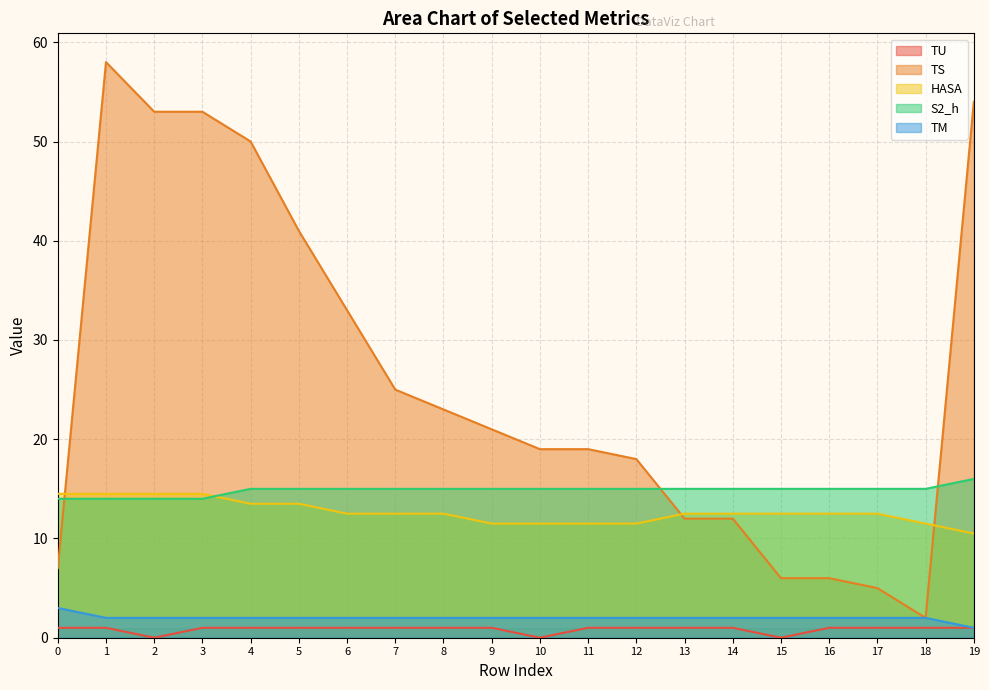

How many lines are shown in the chart?

5